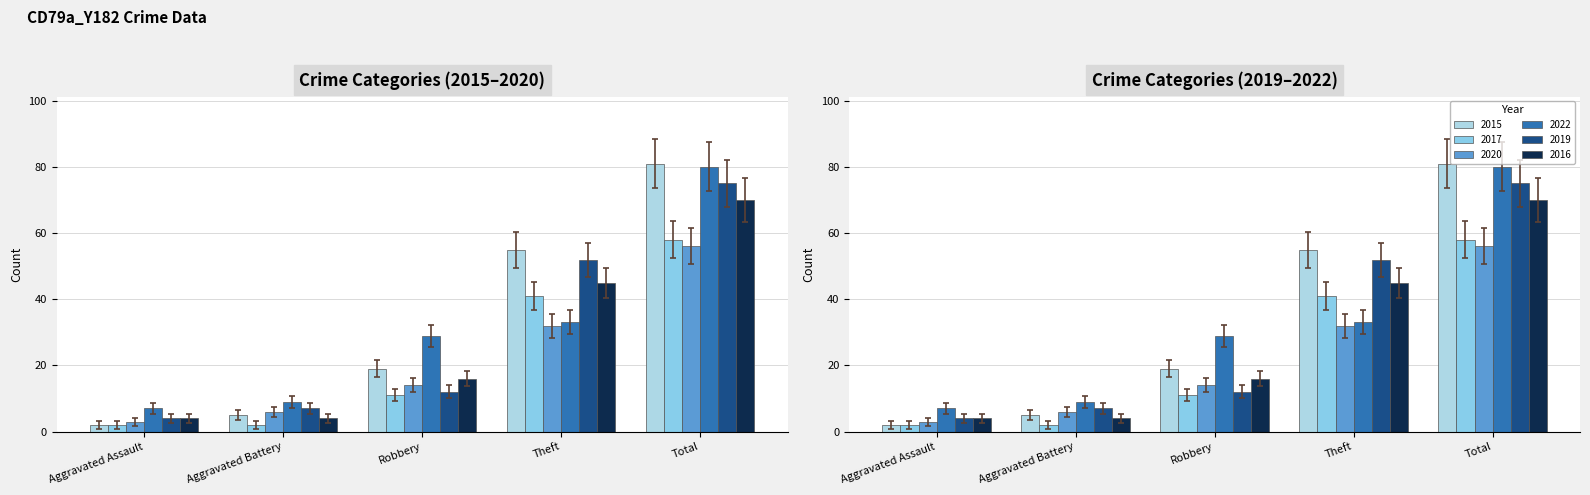

At how many categories does at least one series exceed 76?

1